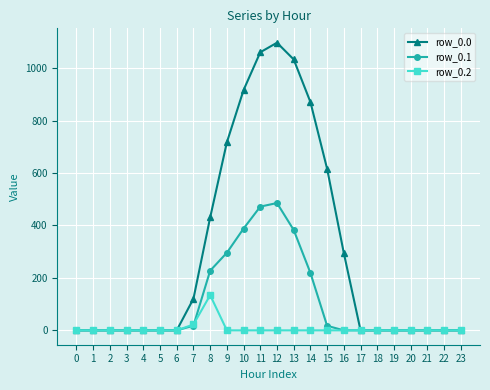

True or false: row_0.0 has more than 0 points higher than both neighbors.

True